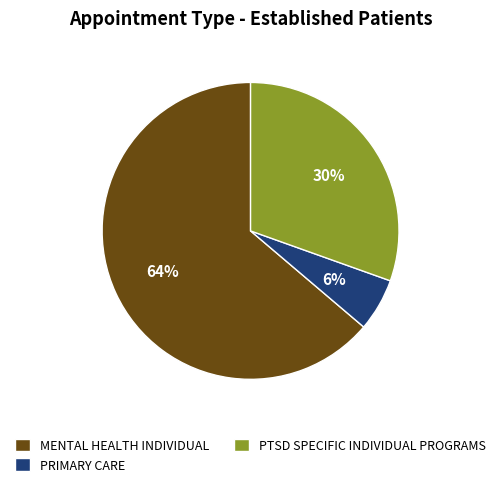

The PRIMARY CARE slice represents 6% of the pie. True or false?

True